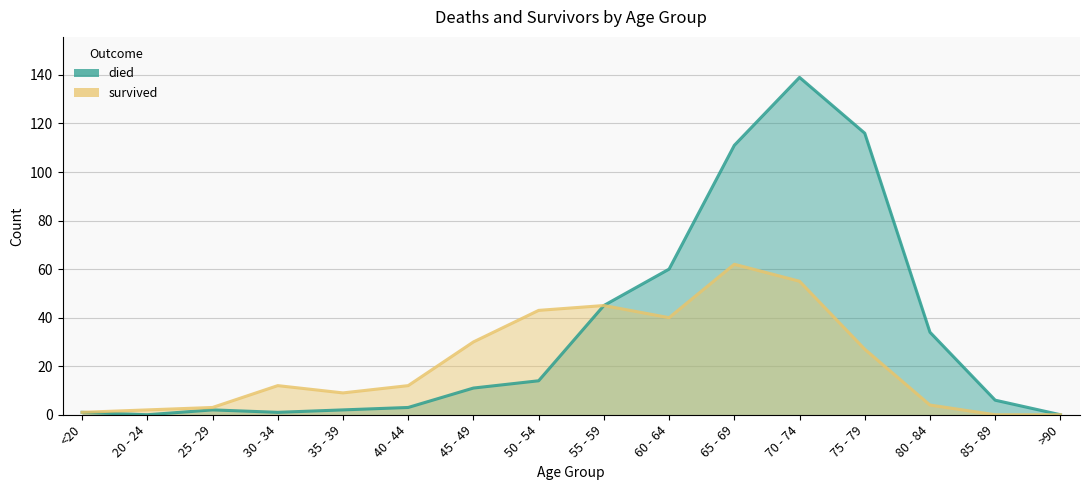

Rank the series at 20 - 24 from lowest to highest value.

died, survived